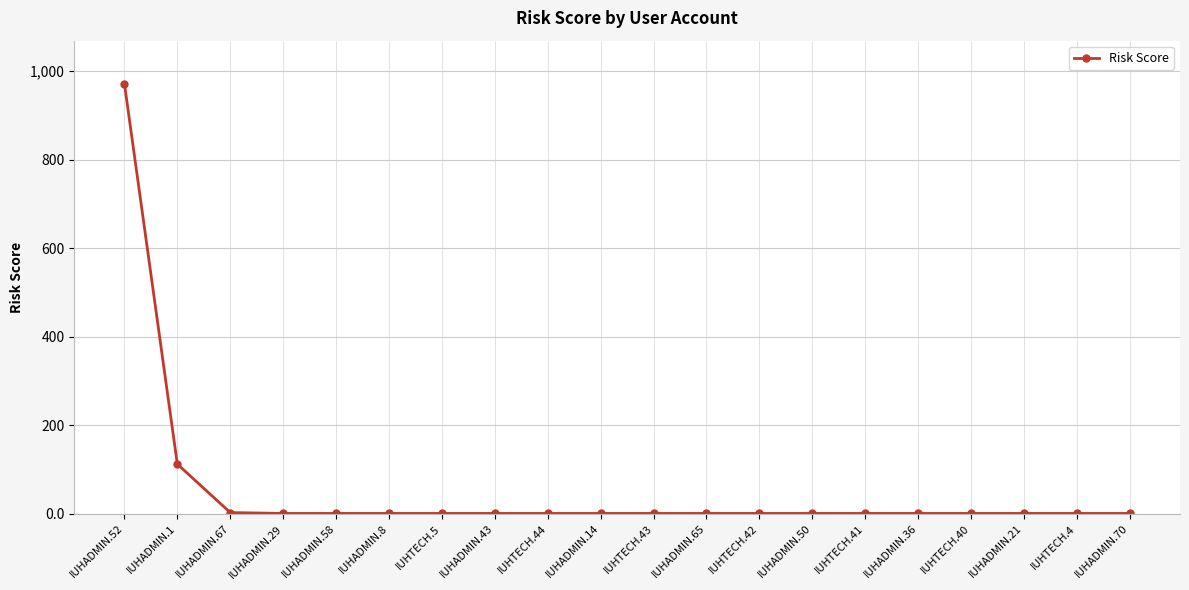

What is the label of the 12th point from the right?

IUHTECH.44